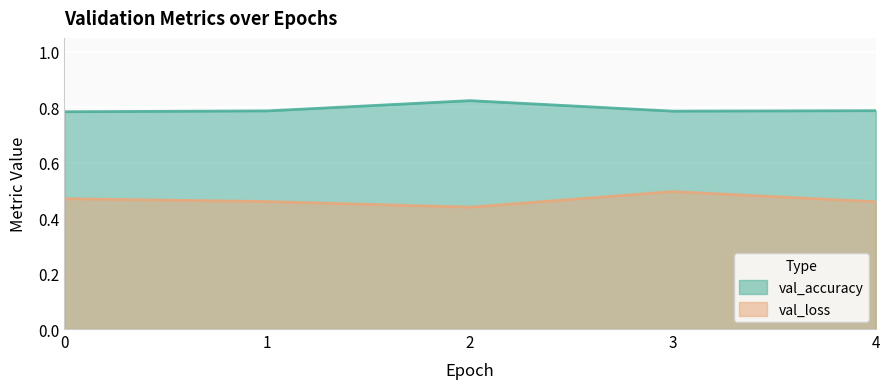

What is the smallest value displayed?

0.4